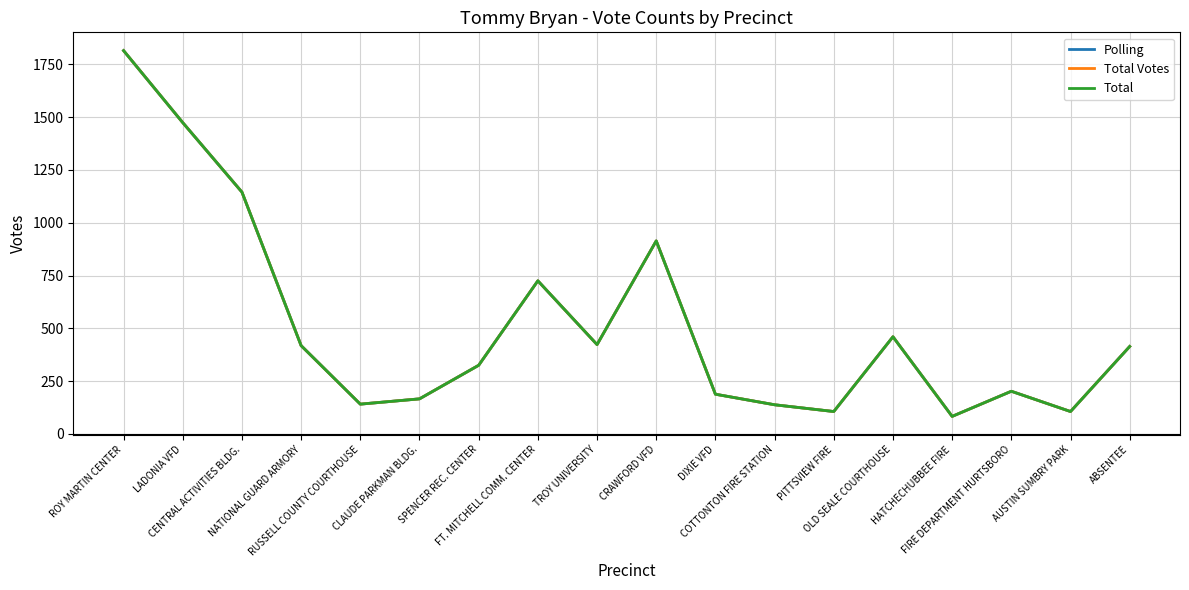

Is it true that Polling equals 2753 at ROY MARTIN CENTER?

False